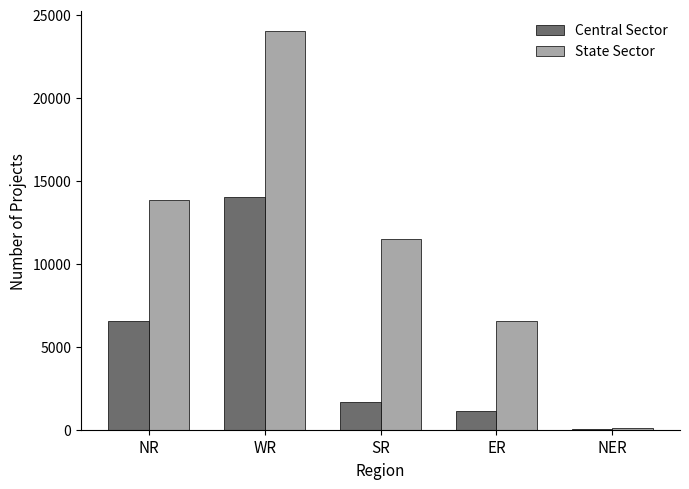

Where is State Sector nearest to the value 12064?

SR